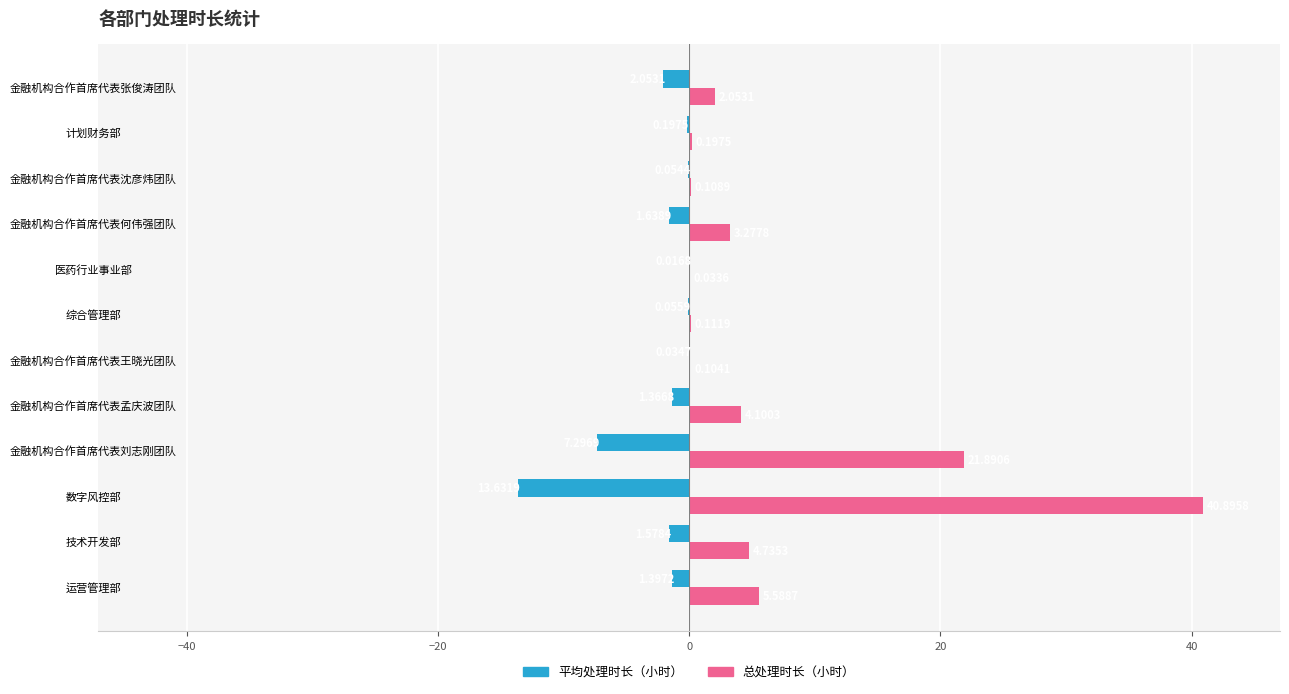

What is the sum of the 平均处理时长（小时） values at 计划财务部 and 金融机构合作首席代表沈彦炜团队?

-0.3